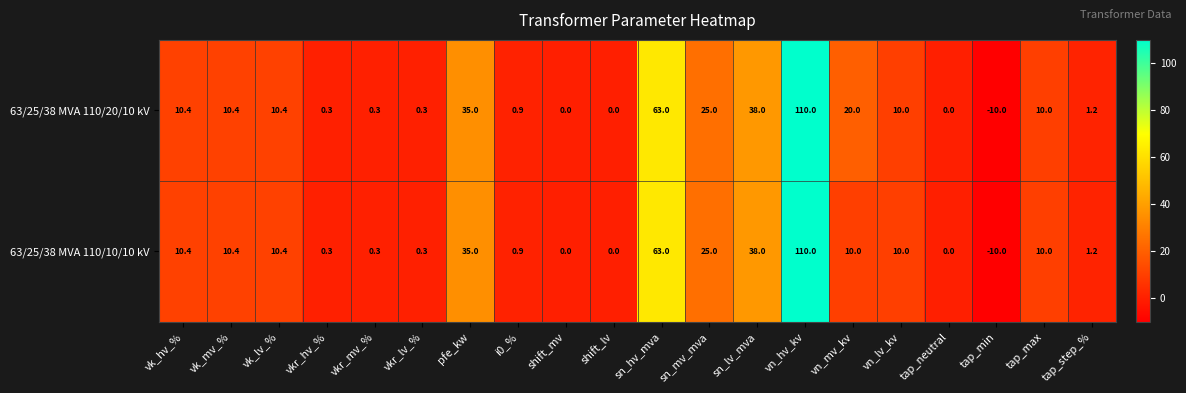

At which label does 63/25/38 MVA 110/20/10 kV first exceed 10?

vk_hv_%